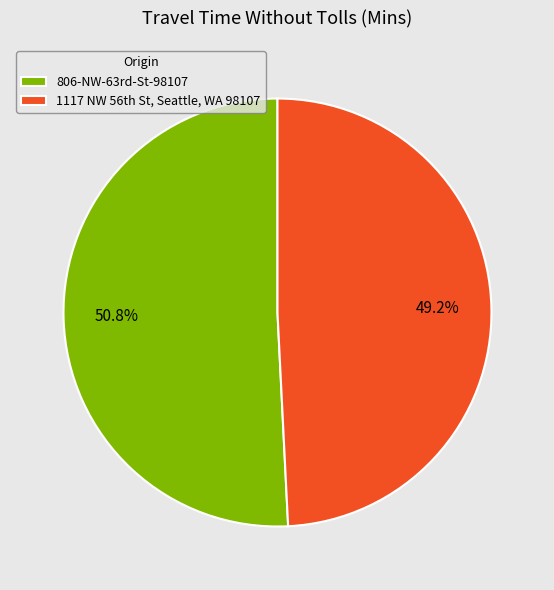

Which category accounts for the majority?

806-NW-63rd-St-98107